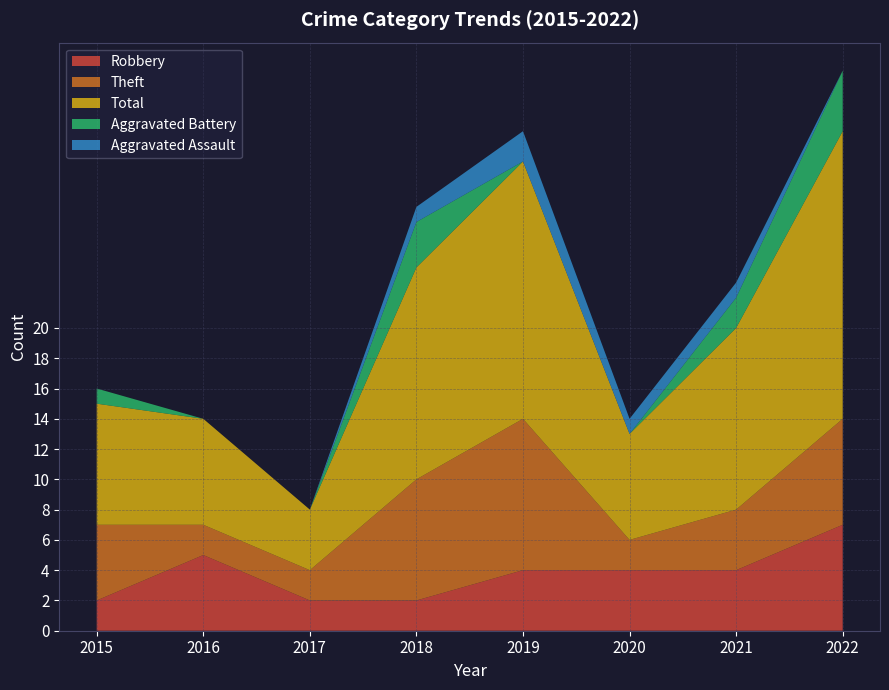

Reading left to right, list all the values displayed in this chart.

Robbery: 2015=2	2016=5	2017=2	2018=2	2019=4	2020=4	2021=4	2022=7
Theft: 2015=5	2016=2	2017=2	2018=8	2019=10	2020=2	2021=4	2022=7
Total: 2015=8	2016=7	2017=4	2018=14	2019=17	2020=7	2021=12	2022=19
Aggravated Battery: 2015=1	2016=0	2017=0	2018=3	2019=0	2020=0	2021=2	2022=4
Aggravated Assault: 2015=0	2016=0	2017=0	2018=1	2019=2	2020=1	2021=1	2022=0